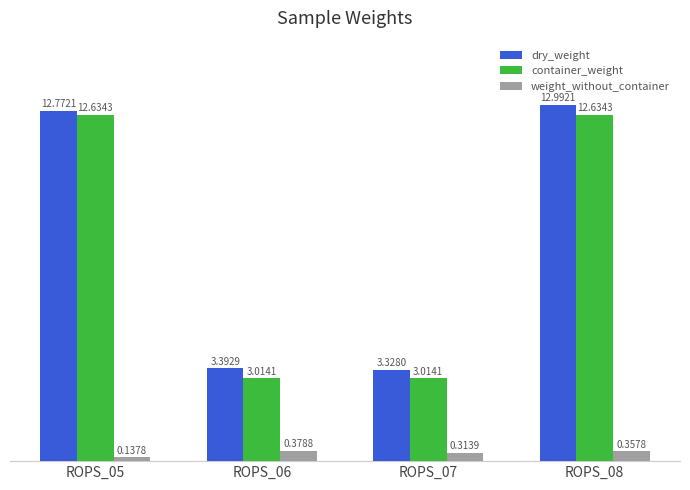

What are all the series names shown in the legend?

dry_weight, container_weight, weight_without_container